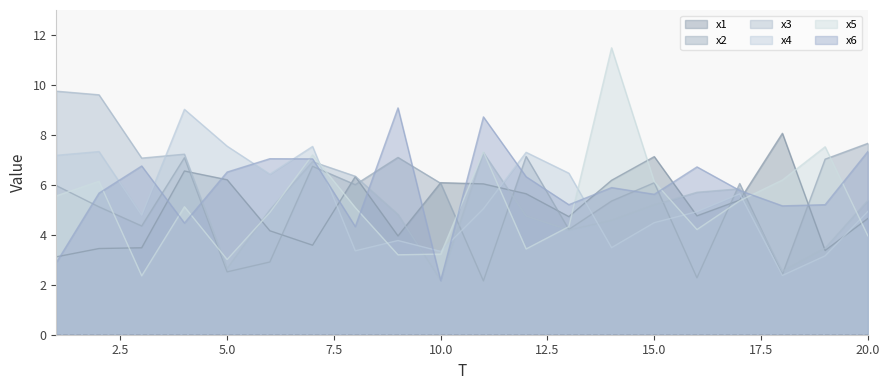

Reading left to right, extract all data points from this chart.

x1: 3.1	3.5	3.5	6.6	6.2	4.2	3.6	6.3	4.0	6.1	6.0	5.6	4.7	6.2	7.1	4.8	5.4	8.1	3.4	4.7
x2: 6.0	5.1	4.4	7.1	2.5	2.9	6.7	6.0	7.1	6.1	2.2	7.1	4.2	5.4	6.1	2.3	6.1	2.4	7.0	7.7
x3: 9.8	9.6	7.1	7.2	2.7	5.0	6.9	6.3	4.8	2.2	7.3	4.8	4.2	4.6	5.2	5.7	5.8	2.5	3.5	5.4
x4: 7.2	7.3	4.8	9.0	7.5	6.4	7.5	3.4	3.8	3.3	5.0	7.3	6.5	3.5	4.5	4.9	5.6	2.4	3.2	4.9
x5: 5.6	6.1	2.4	5.1	3.0	4.9	7.2	5.1	3.2	3.2	7.3	3.4	4.3	11.5	6.1	4.2	5.4	6.2	7.5	4.0
x6: 2.9	5.7	6.8	4.5	6.5	7.0	7.0	4.3	9.1	2.2	8.7	6.3	5.2	5.9	5.6	6.7	5.8	5.2	5.2	7.3